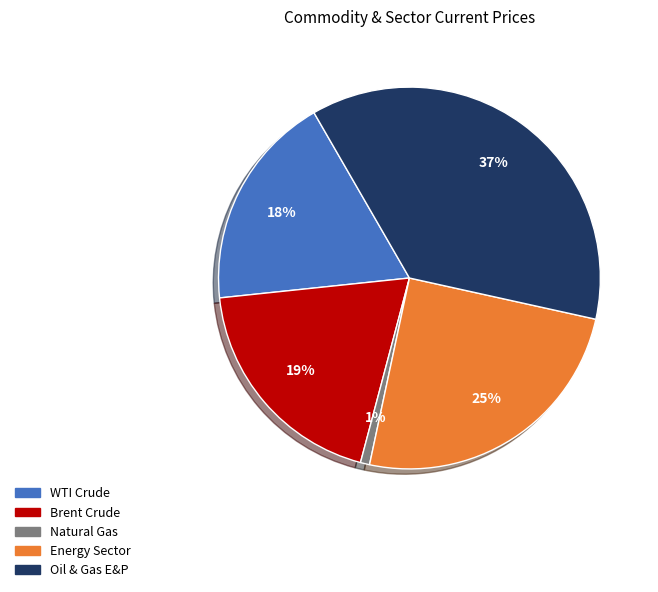

Is Oil & Gas E&P the majority of the pie?

No